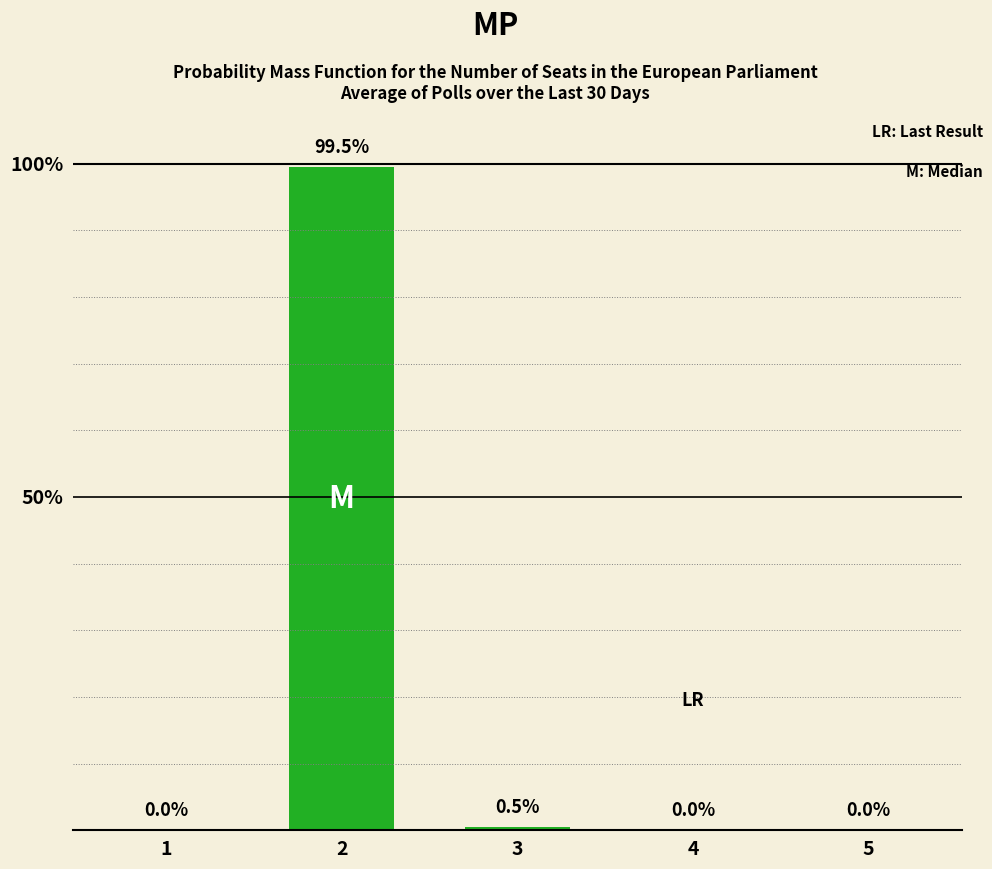

Which label corresponds to the largest value in the chart?

2